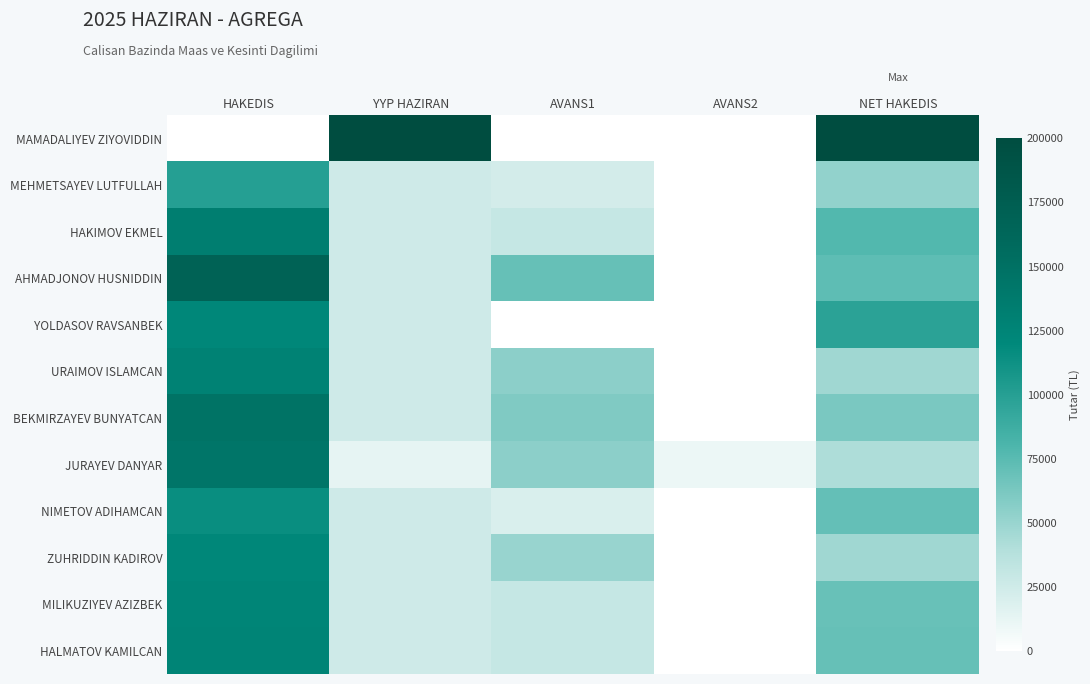

Which series changed the most between YYP HAZIRAN and NET HAKEDIS?

YOLDASOV RAVSANBEK